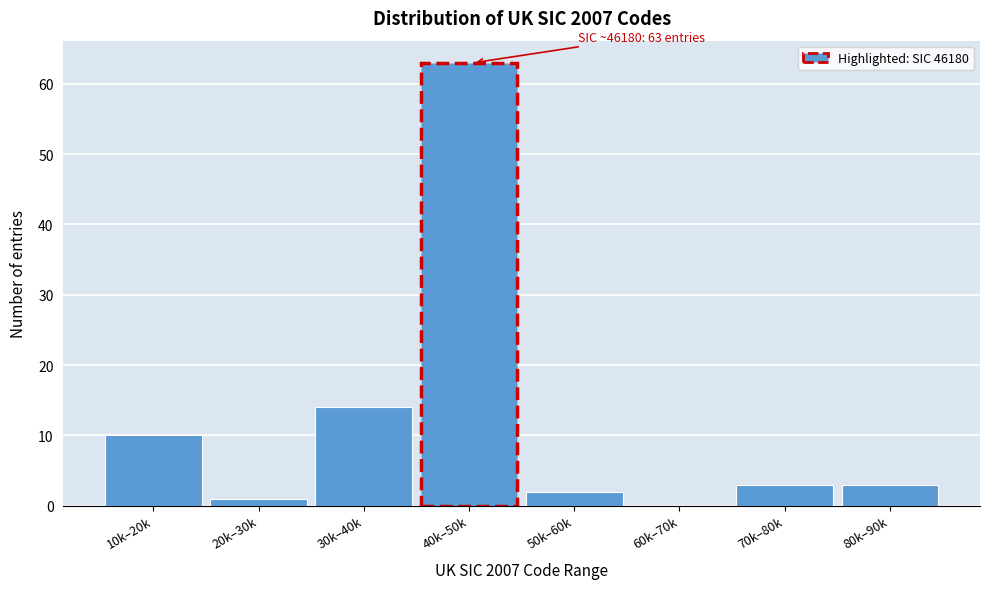

Reading left to right, transcribe all the data shown in this chart.

10k–20k=10	20k–30k=1	30k–40k=14	40k–50k=63	50k–60k=2	60k–70k=0	70k–80k=3	80k–90k=3